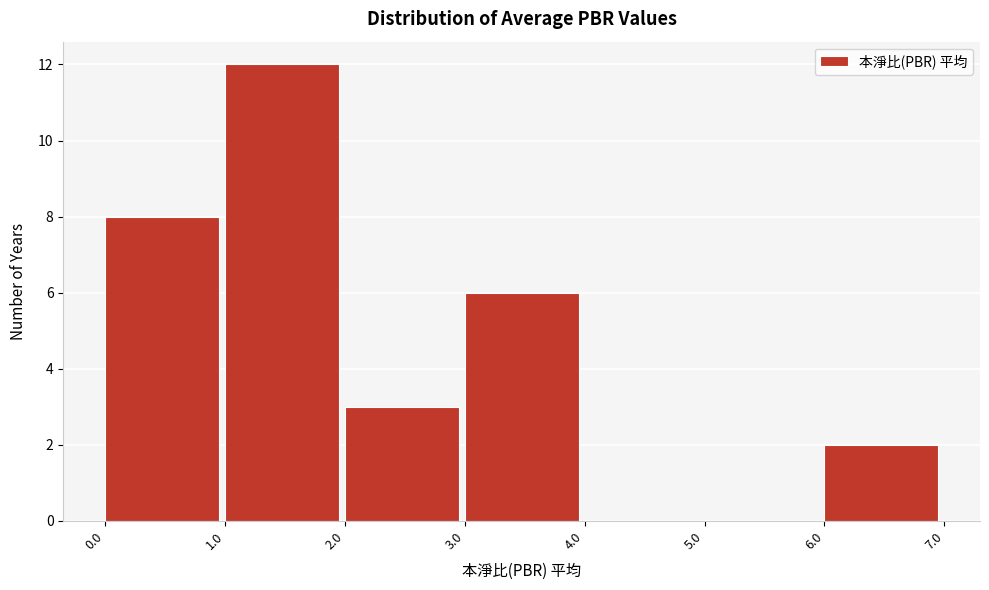

How tall is the bar that spans 0.0 to 1.0 on the x-axis? The values are not printed on the chart, so give them approximately, as read against the axis.

8